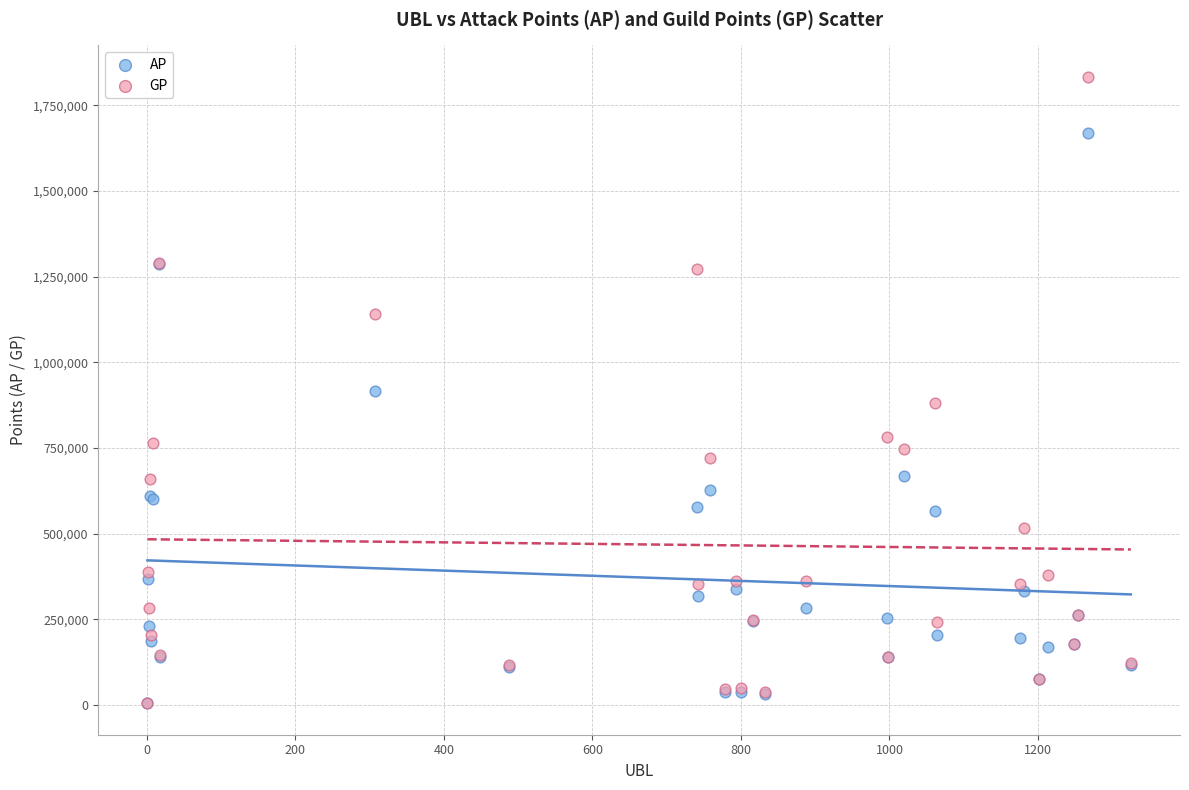

What are all the series names shown in the legend?

AP, GP